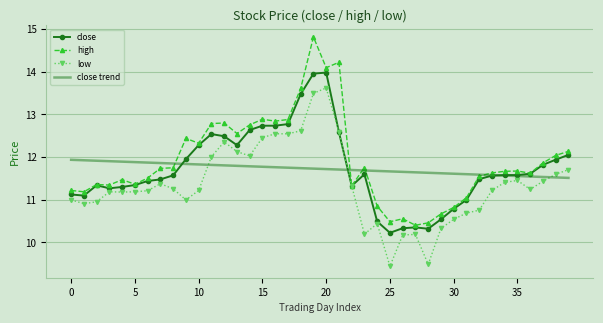

What is the maximum value shown in the chart?

14.8